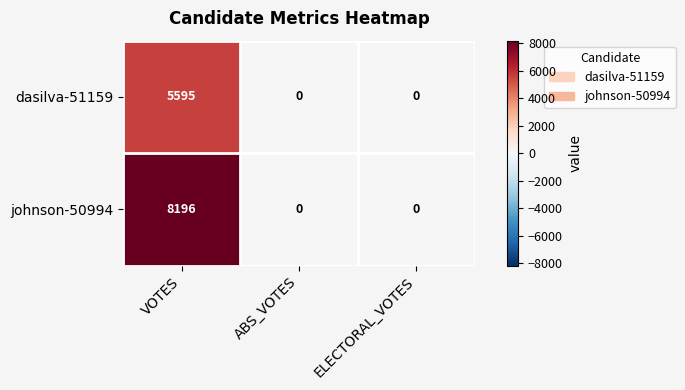

How many distinct data groups are displayed?

2